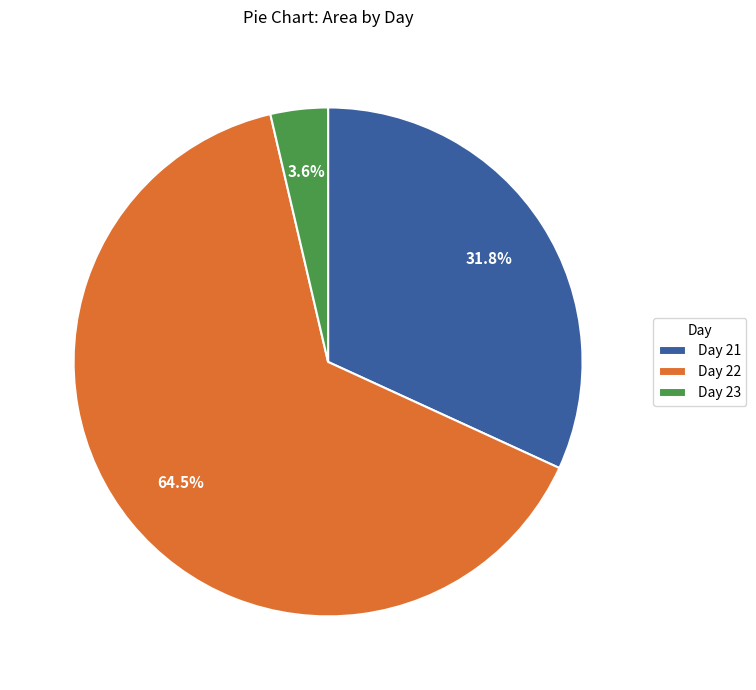

Which has a higher value, Day 23 or Day 21?

Day 21